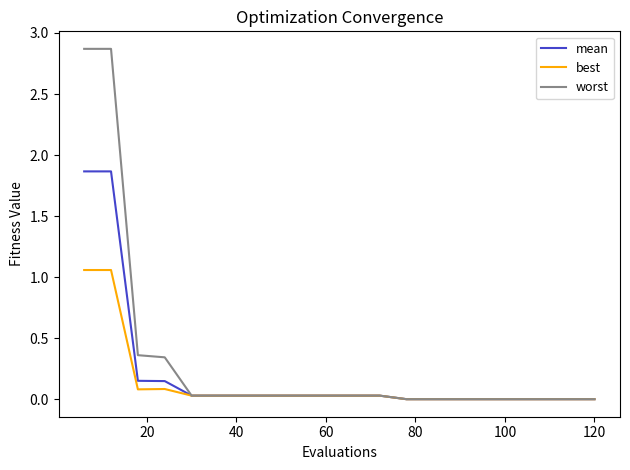

Does the chart display data point markers on the line(s)?

No